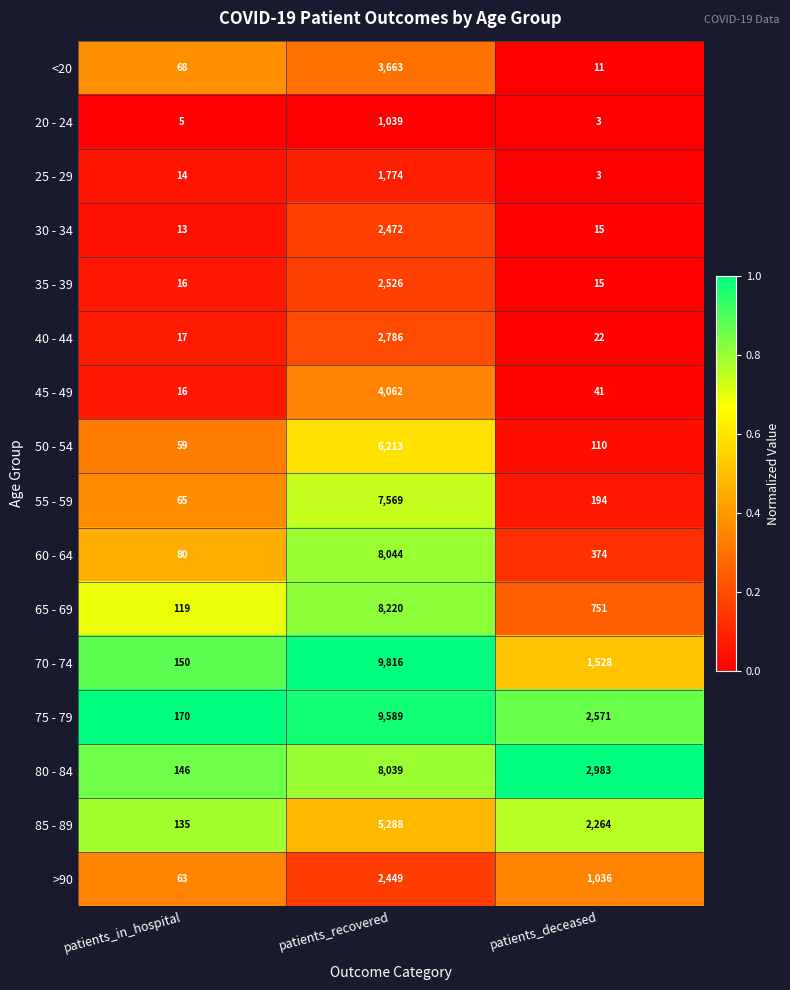

Is the value of 80 - 84 at patients_in_hospital greater than the value of 25 - 29 at patients_recovered?

No